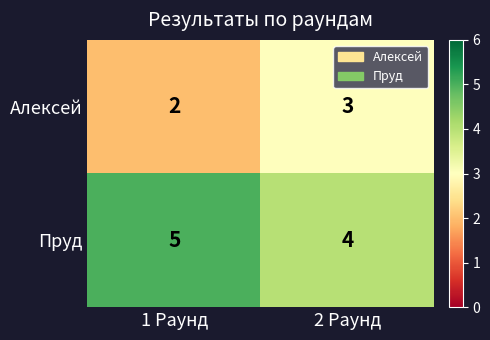

Which label corresponds to the largest value in the chart?

1 Раунд